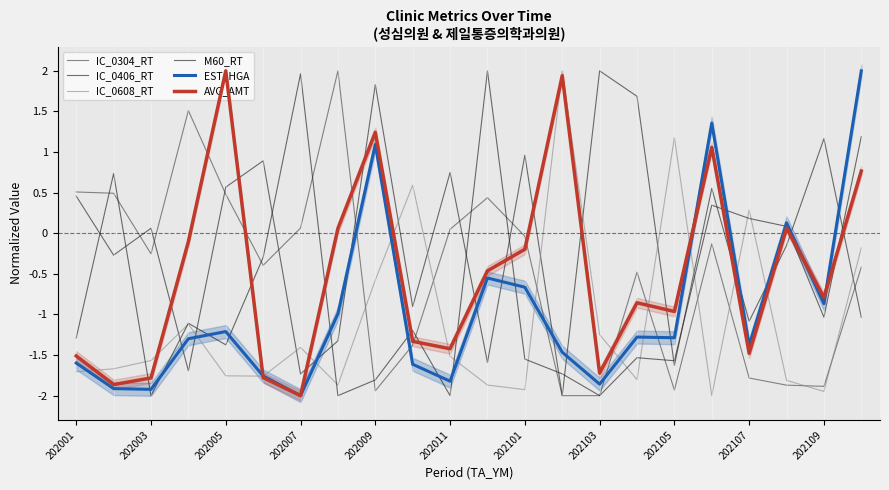

What is the maximum value for IC_0304_RT?

2.0